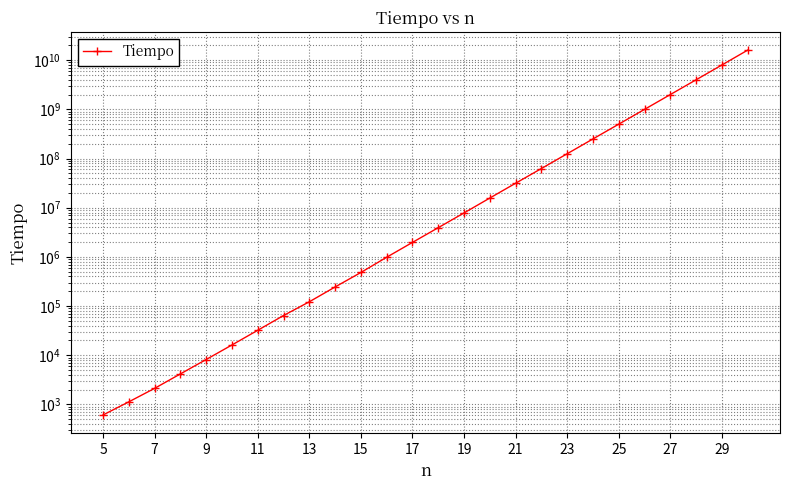

True or false: there are more than 2 points higher than both neighbors.

False